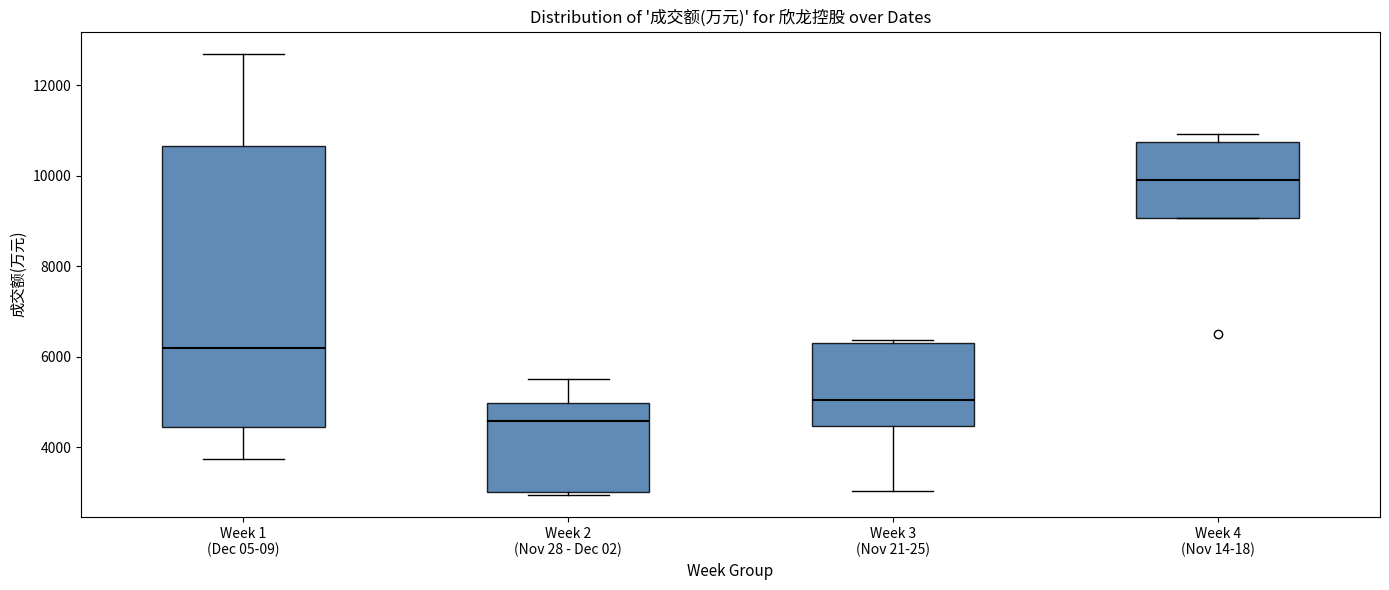

Reading left to right, read every box against the y-axis: the position of its median line, the range the box covers, and the ends of its whiskers. The values are not printed on the chart, so give them approximately, as read against the axis.

Week 1 (Dec 05-09): median 6200, box 4400 to 10600, whiskers 3800 to 12600
Week 2 (Nov 28 - Dec 02): median 4600, box 3000 to 5000, whiskers 3000 (just below the box's lower edge) to 5600
Week 3 (Nov 21-25): median 5000, box 4400 to 6400, whiskers 3000 to 6400 (just above the box's upper edge)
Week 4 (Nov 14-18): median 10000, box 9000 to 10800, whiskers 9000 to 11000